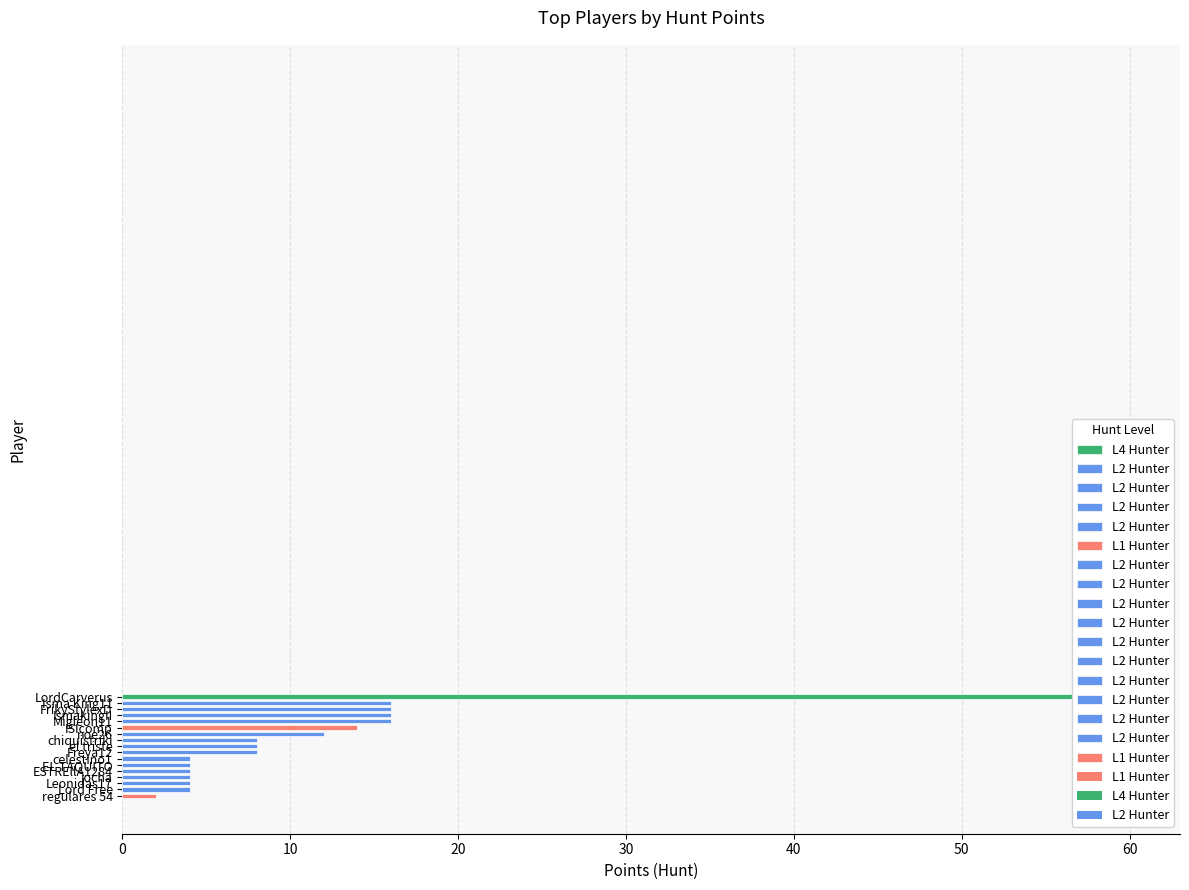

What is the maximum value shown in the chart?

60